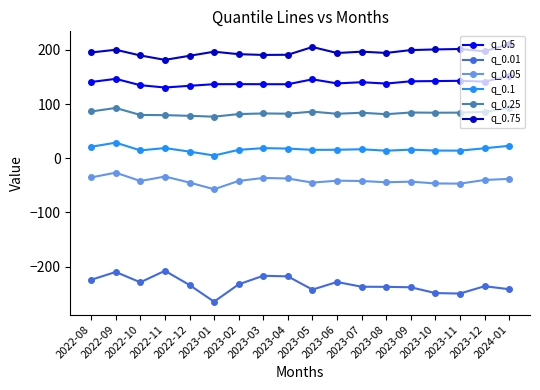

Is it true that q_0.05 equals -10.0 at 2023-06?

False